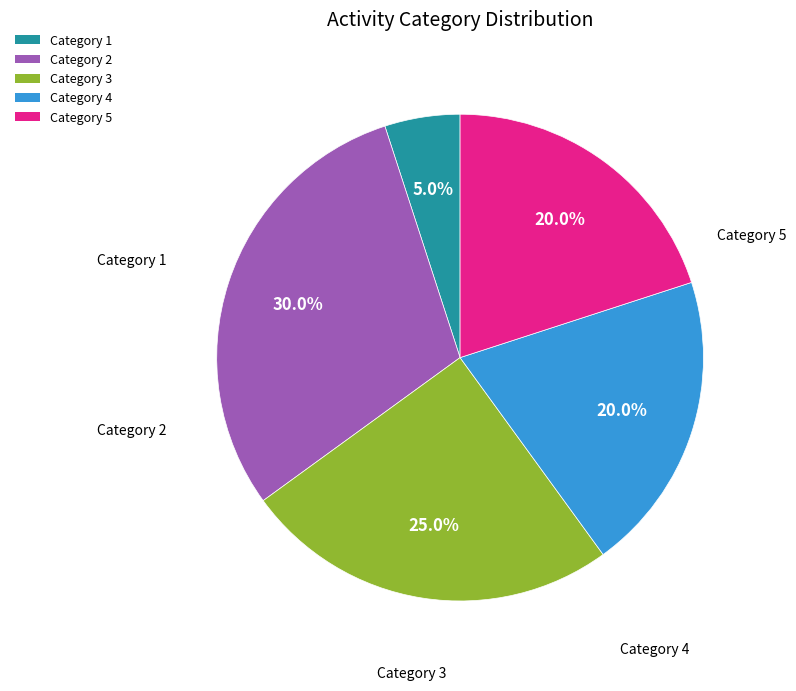

Is there any slice that represents more than half of the pie?

No